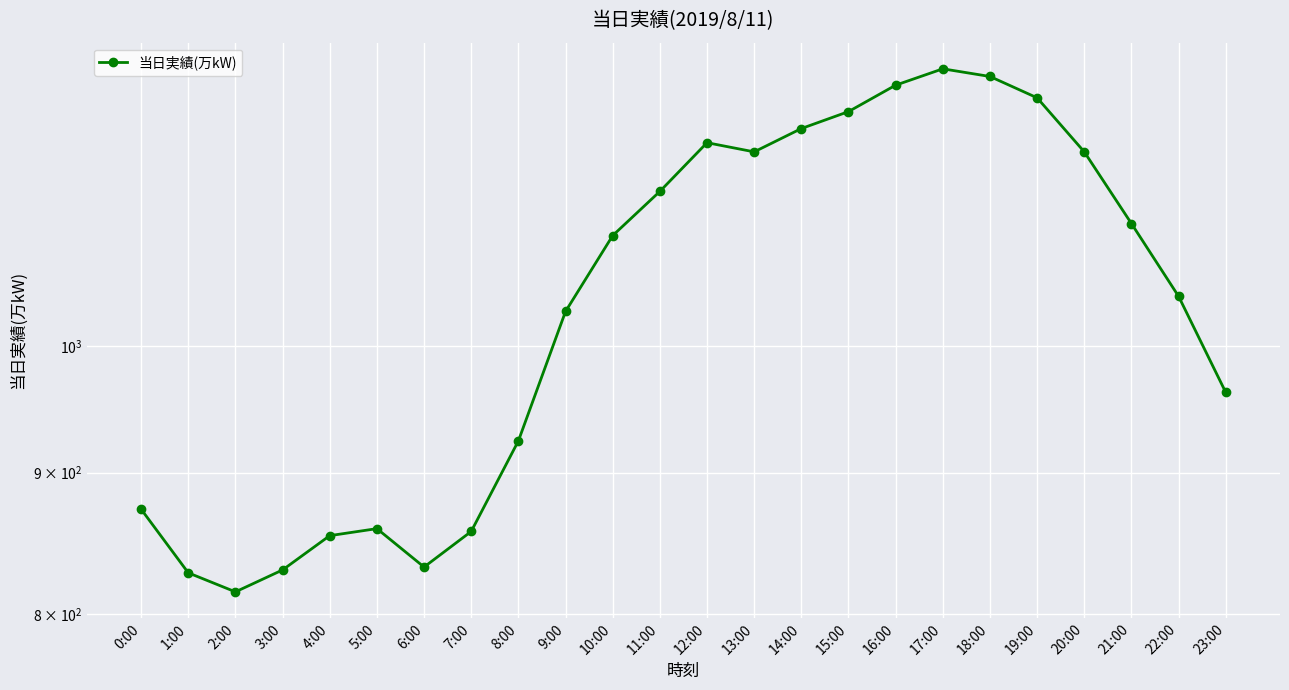

What is the change in value from 2:00 to 11:00?

+322